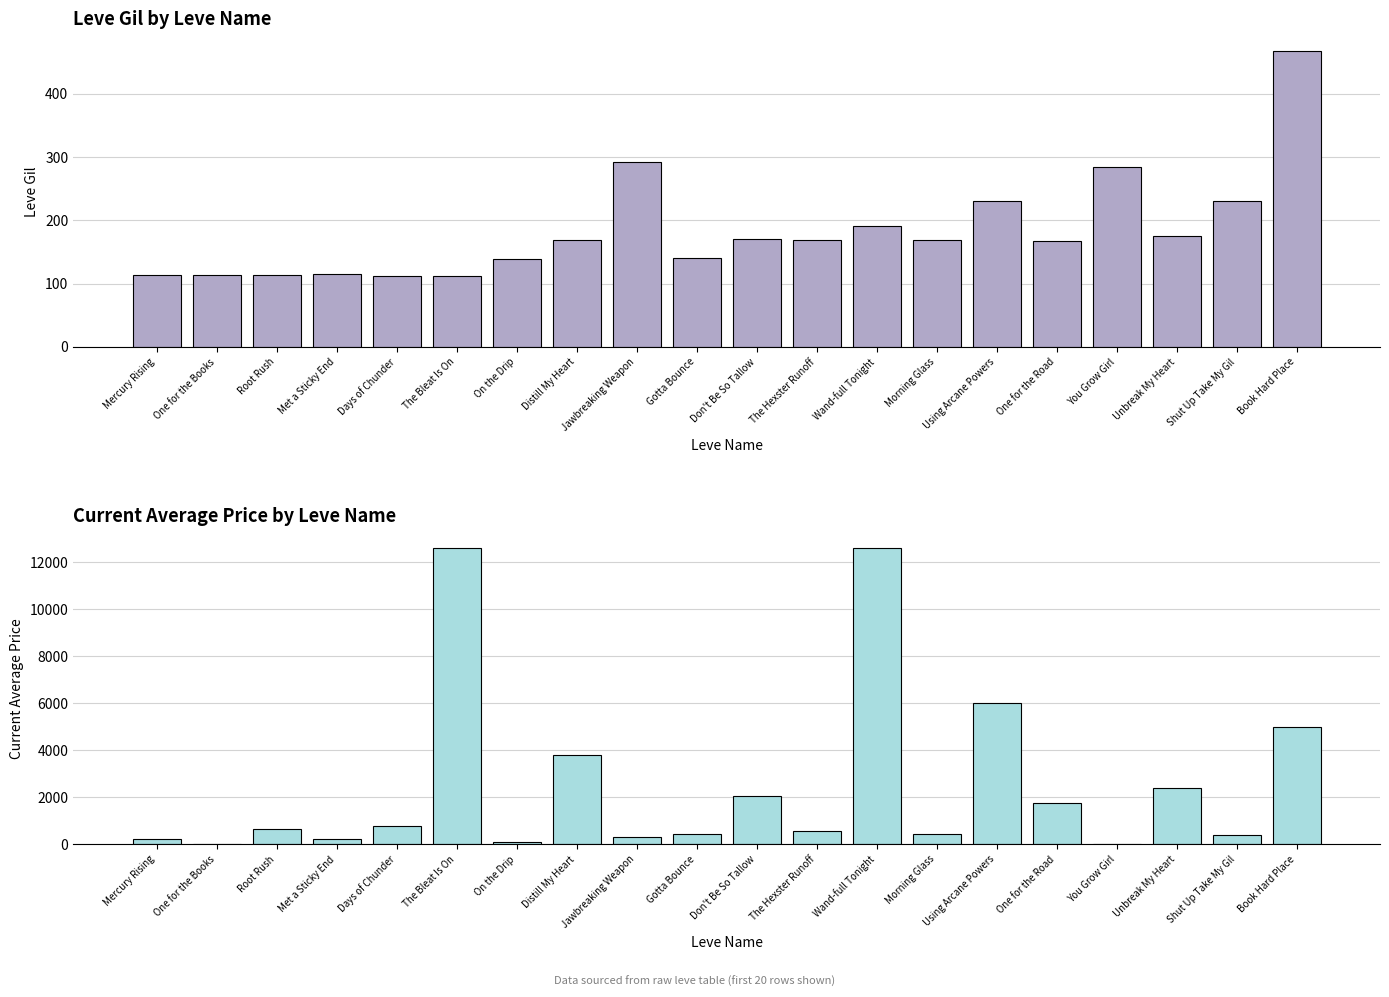

List the labels in order of Leve Gil value, largest first.

Book Hard Place, Jawbreaking Weapon, You Grow Girl, Using Arcane Powers, Shut Up Take My Gil, Wand-full Tonight, Unbreak My Heart, Don't Be So Tallow, Distill My Heart, The Hexster Runoff, Morning Glass, One for the Road, Gotta Bounce, On the Drip, Met a Sticky End, One for the Books, Root Rush, Mercury Rising, Days of Chunder, The Bleat Is On